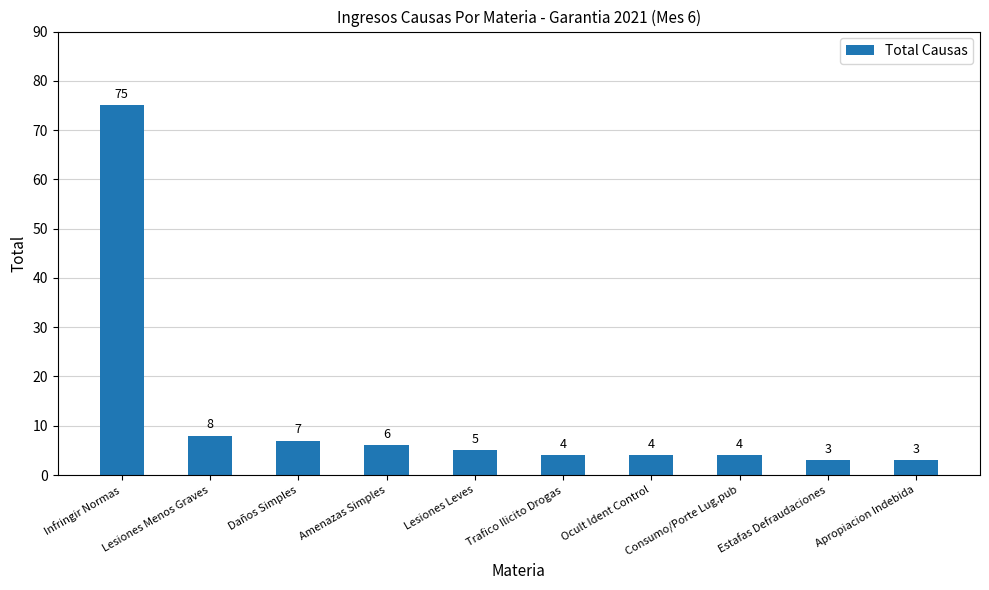

Reading left to right, what are all the values shown in this chart?

Infringir Normas=75	Lesiones Menos Graves=8	Daños Simples=7	Amenazas Simples=6	Lesiones Leves=5	Trafico Ilicito Drogas=4	Ocult Ident Control=4	Consumo/Porte Lug.pub=4	Estafas Defraudaciones=3	Apropiacion Indebida=3